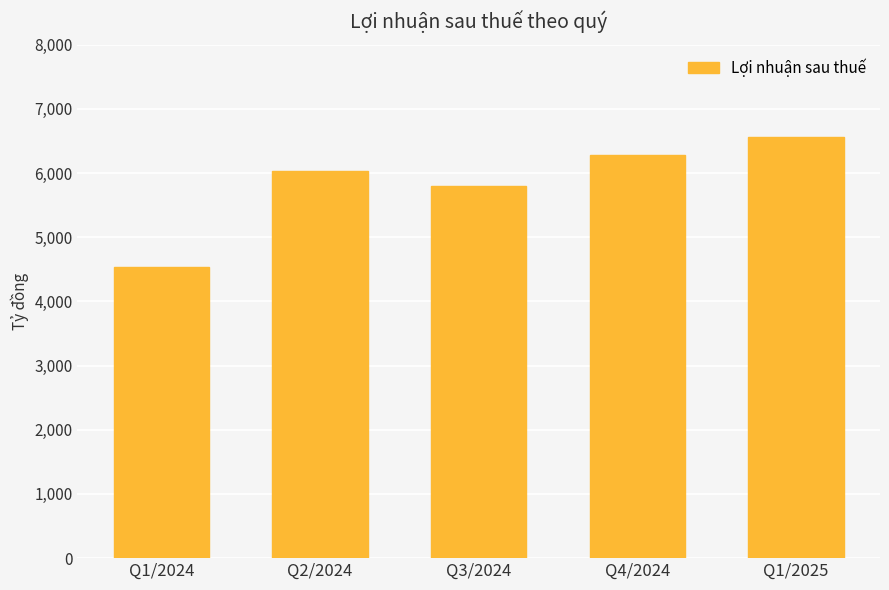

The value at Q1/2024 is 2644. True or false?

False